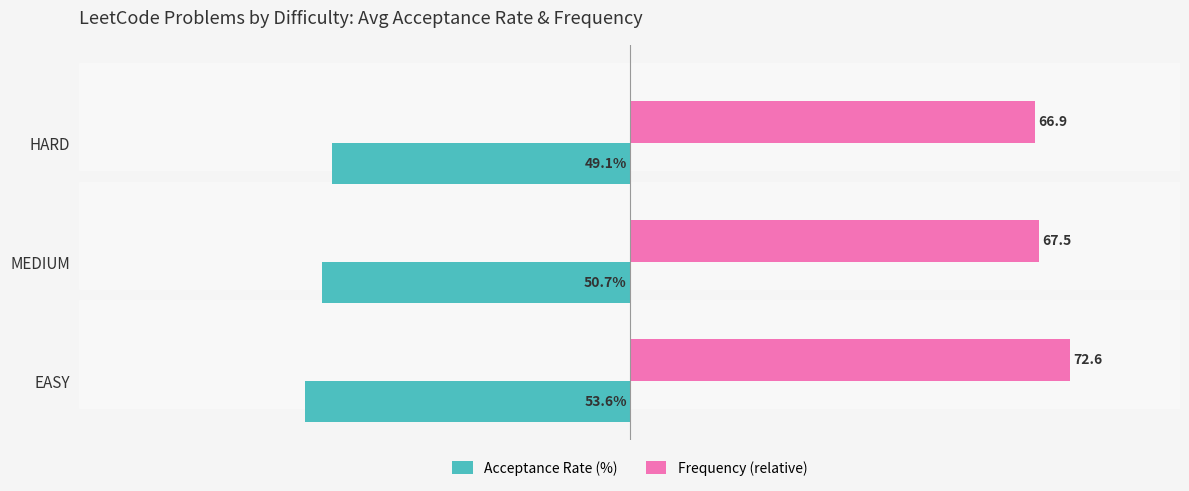

Is the value of Frequency (relative) at EASY greater than the value of Acceptance Rate (%) at HARD?

Yes